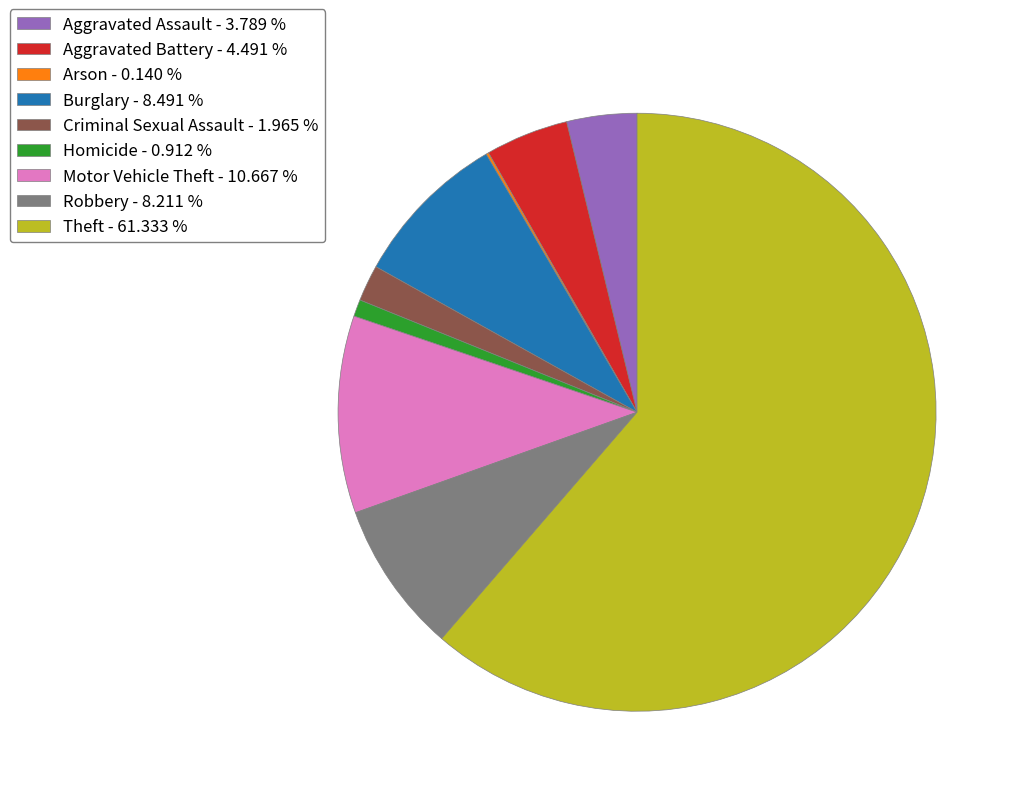

Is Theft - 61.333 % the majority of the pie?

Yes